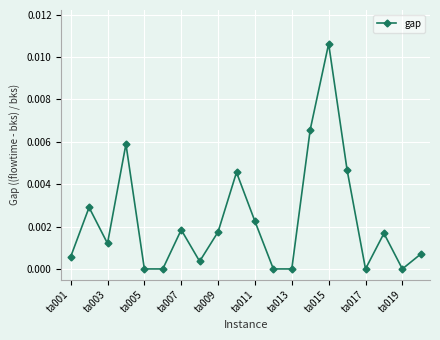

How many categories are shown in the chart?

20